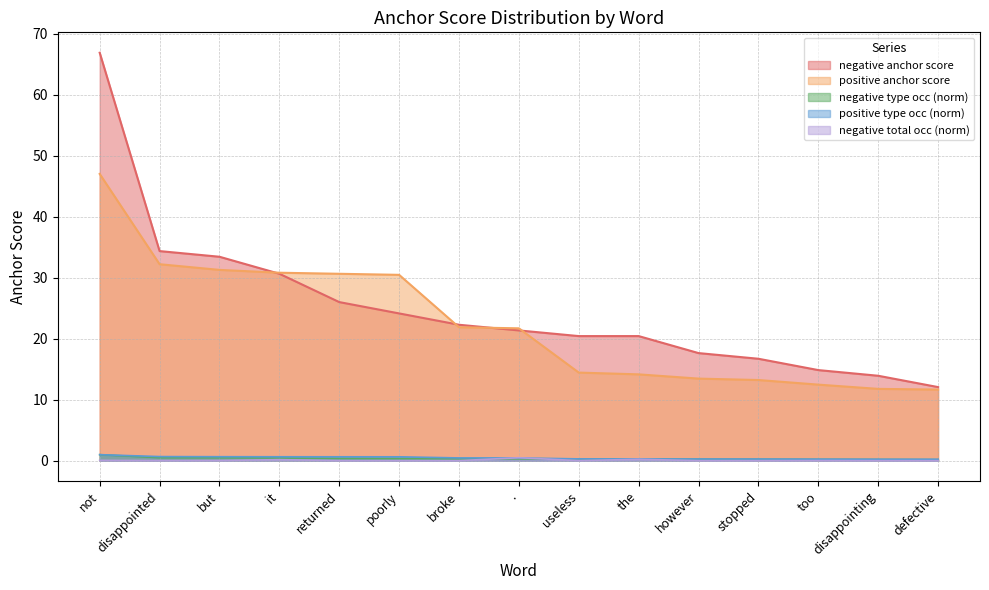

Between the and too, which is larger?

the